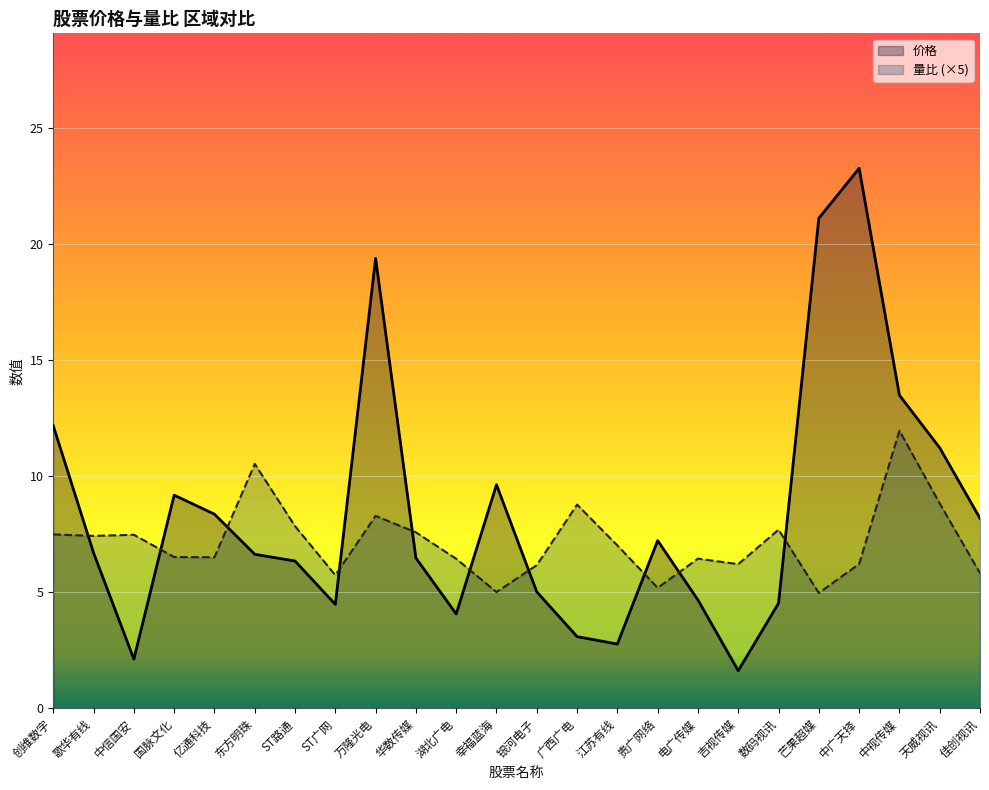

What is the maximum value shown in the chart?

23.3